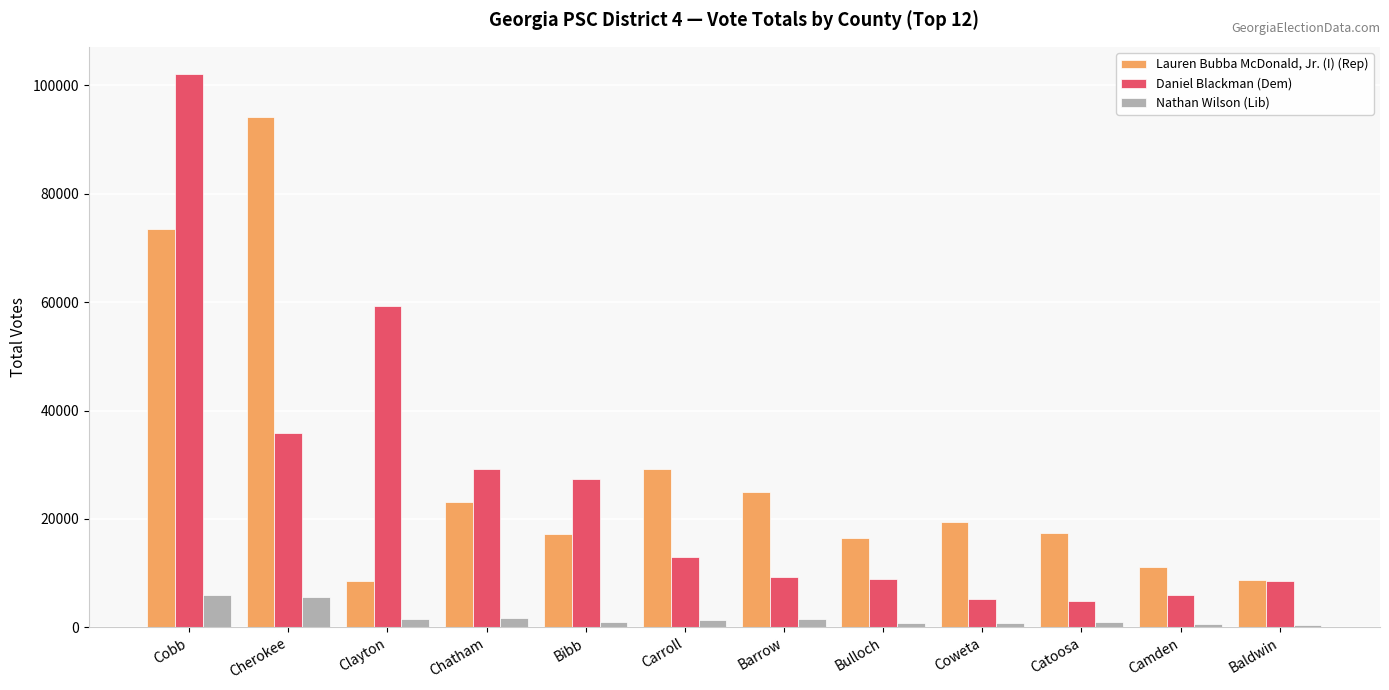

Which series has the widest spread of values?

Daniel Blackman (Dem)